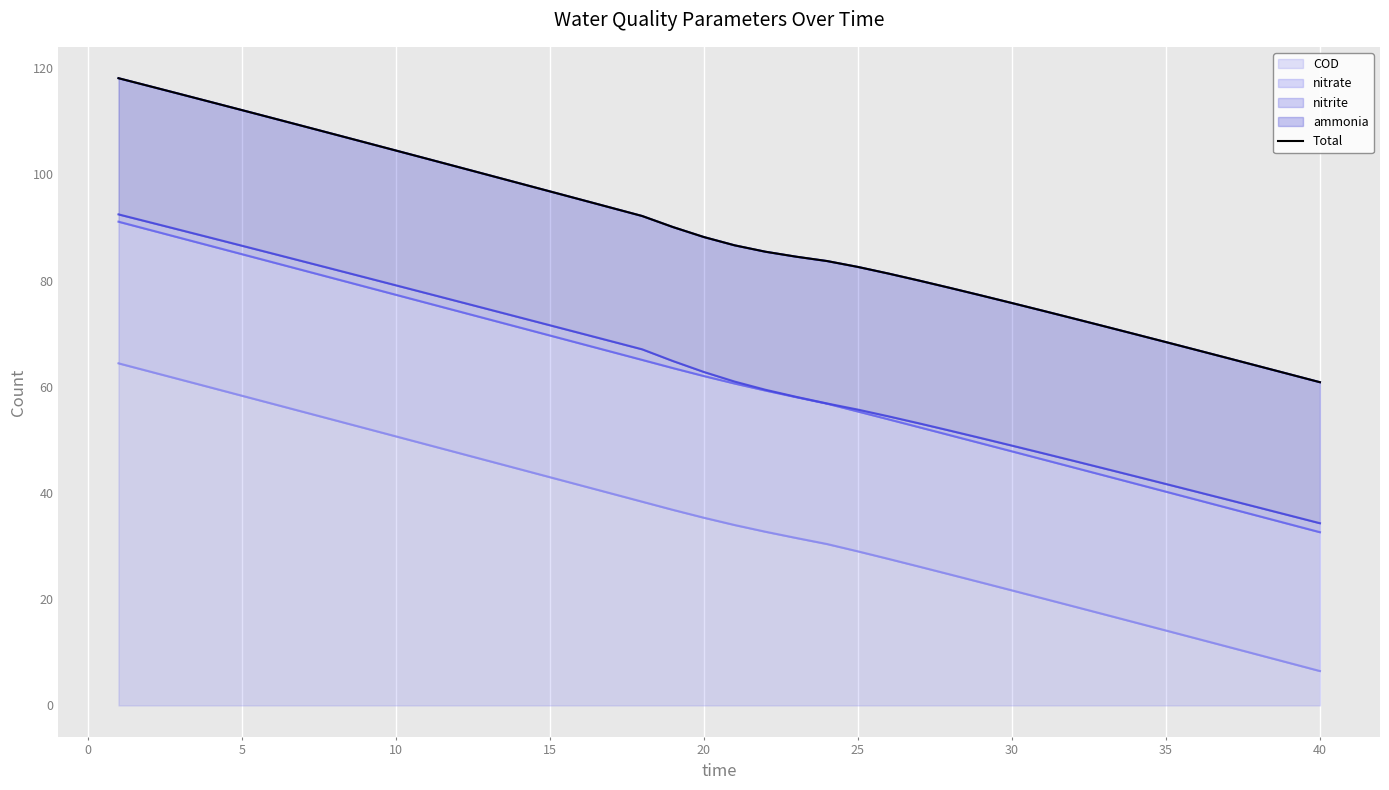

The COD series shows 12.4 at 30. True or false?

False